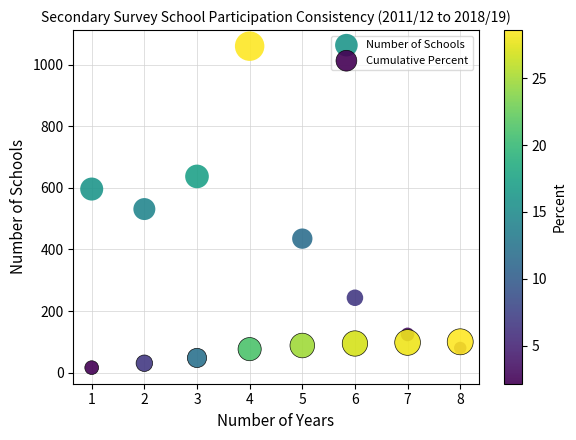

What are all the series names shown in the legend?

Number of Schools, Cumulative Percent